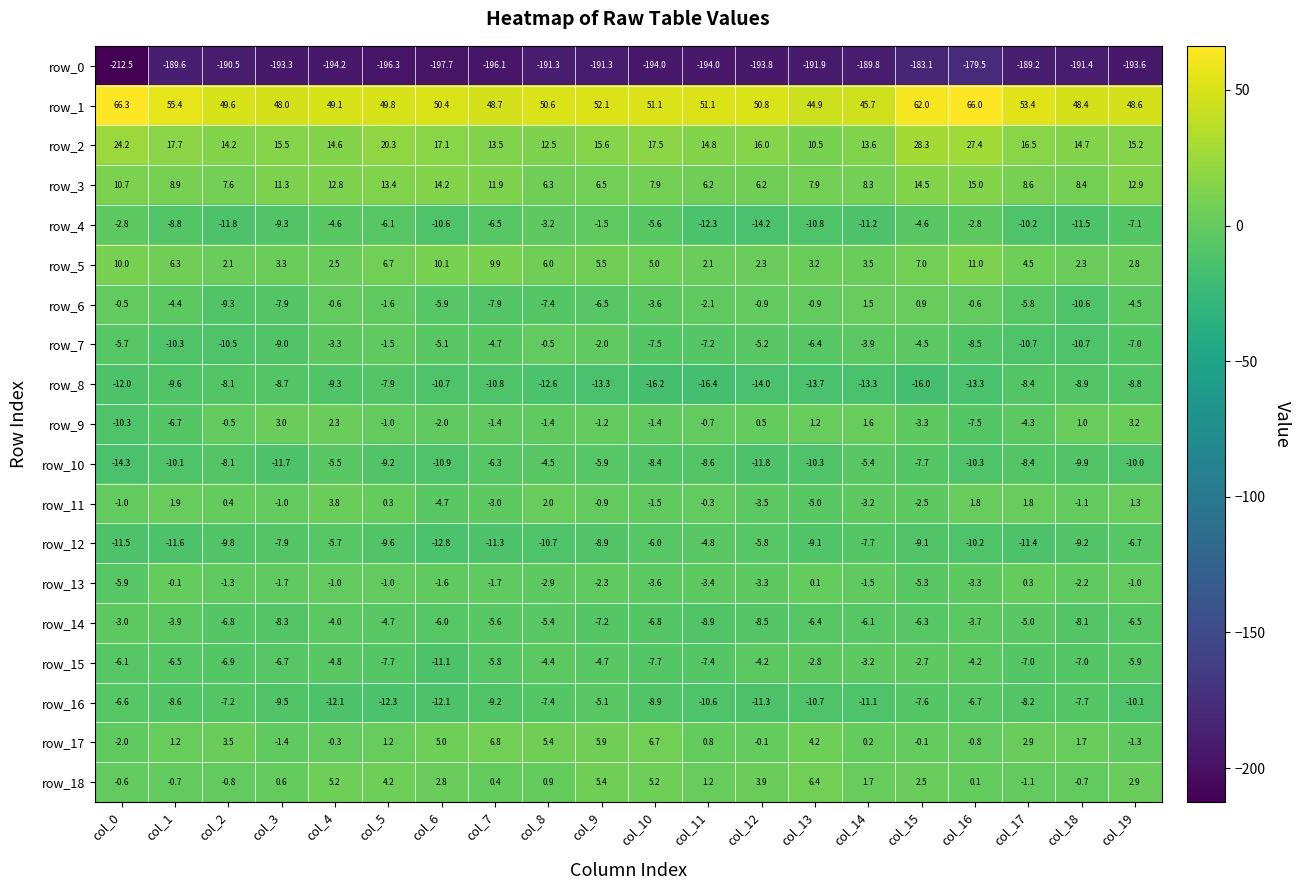

How many categories are shown in the chart?

20